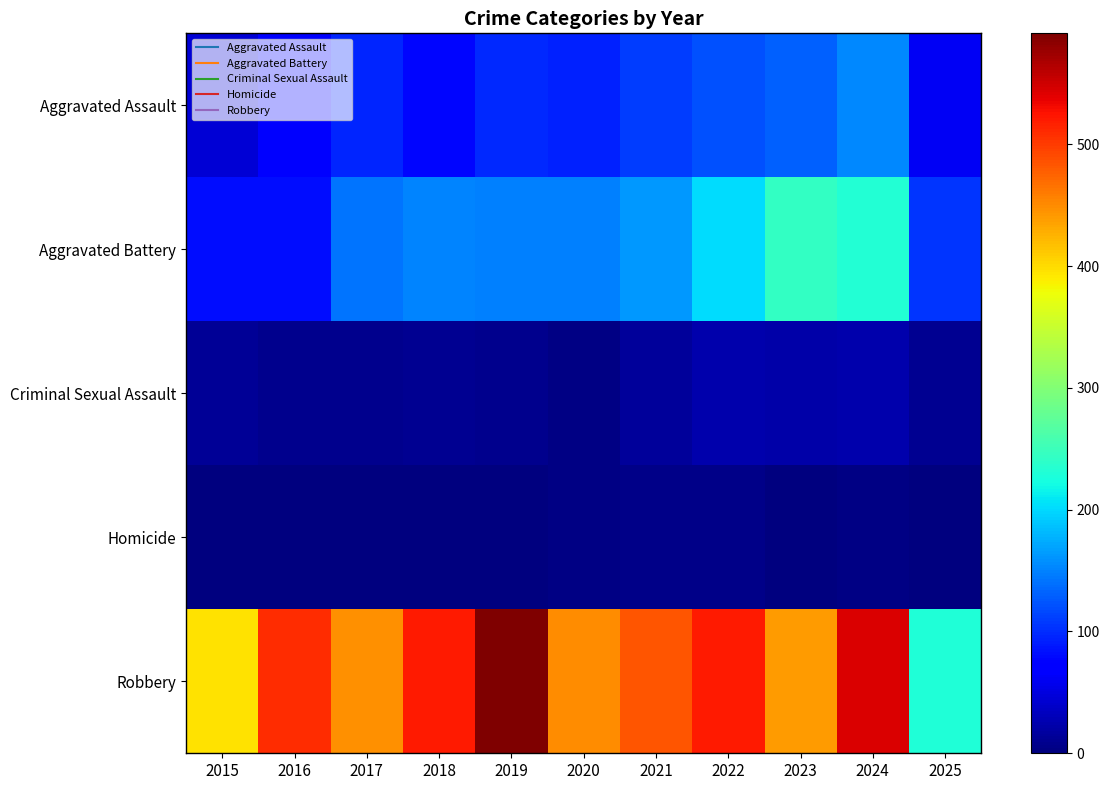

Which series has the widest spread of values?

Robbery